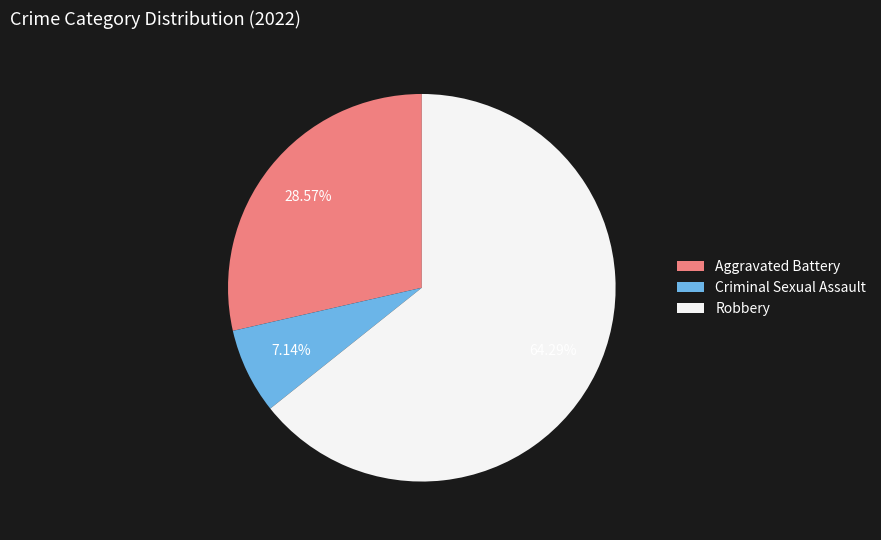

How many segments does this pie chart have?

3